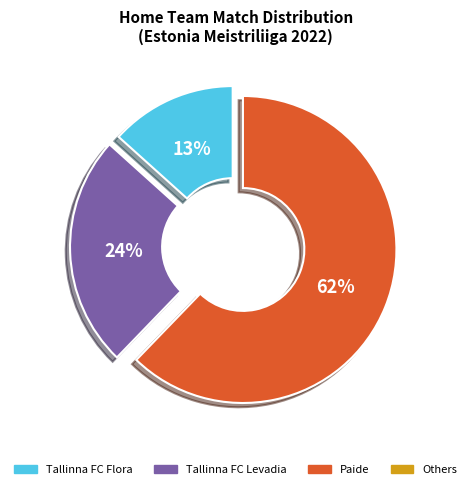

Is there any slice that represents more than half of the pie?

Yes